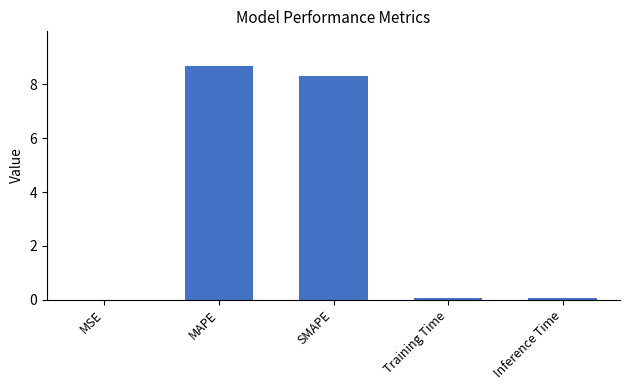

Which has a higher value, Inference Time or MAPE?

MAPE